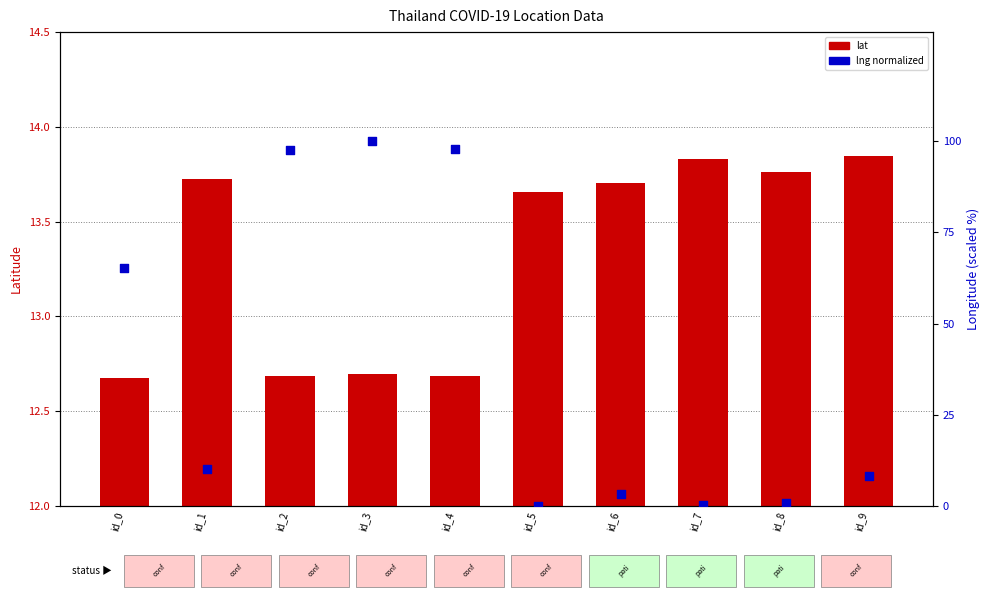

At which category is the sum across all series the highest?

id_3